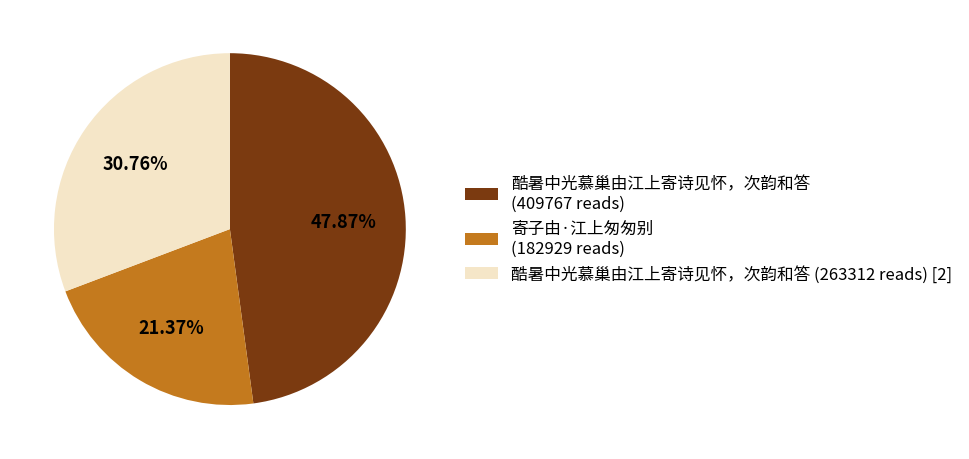

Rank the categories by value from highest to lowest.

酷暑中光慕巢由江上寄诗见怀，次韵和答 (409767 reads), 酷暑中光慕巢由江上寄诗见怀，次韵和答 (263312 reads) [2], 寄子由·江上匆匆别 (182929 reads)